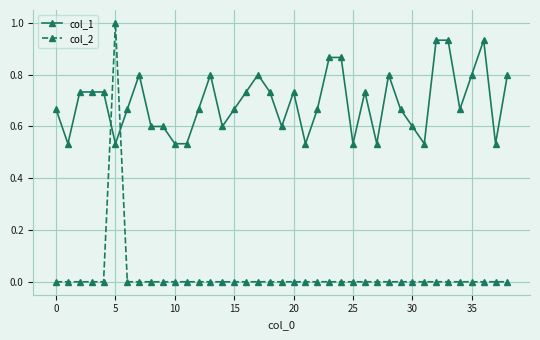

What is the maximum value for col_2?

1.0